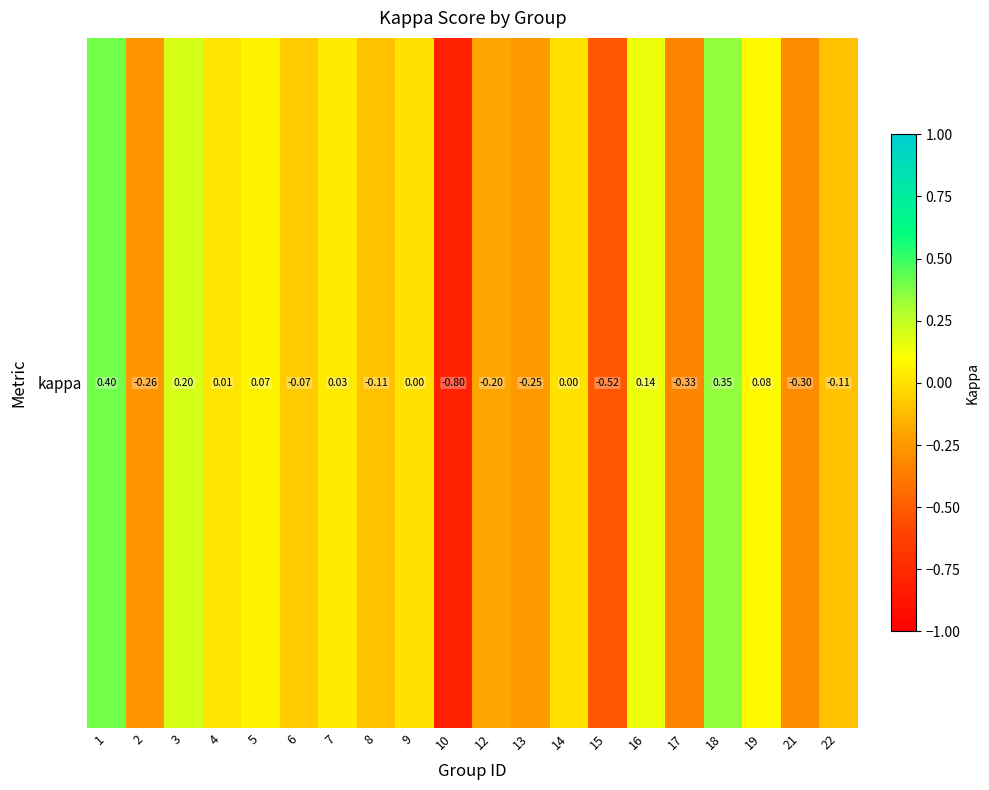

True or false: the data shows 0.6 at 1.

False